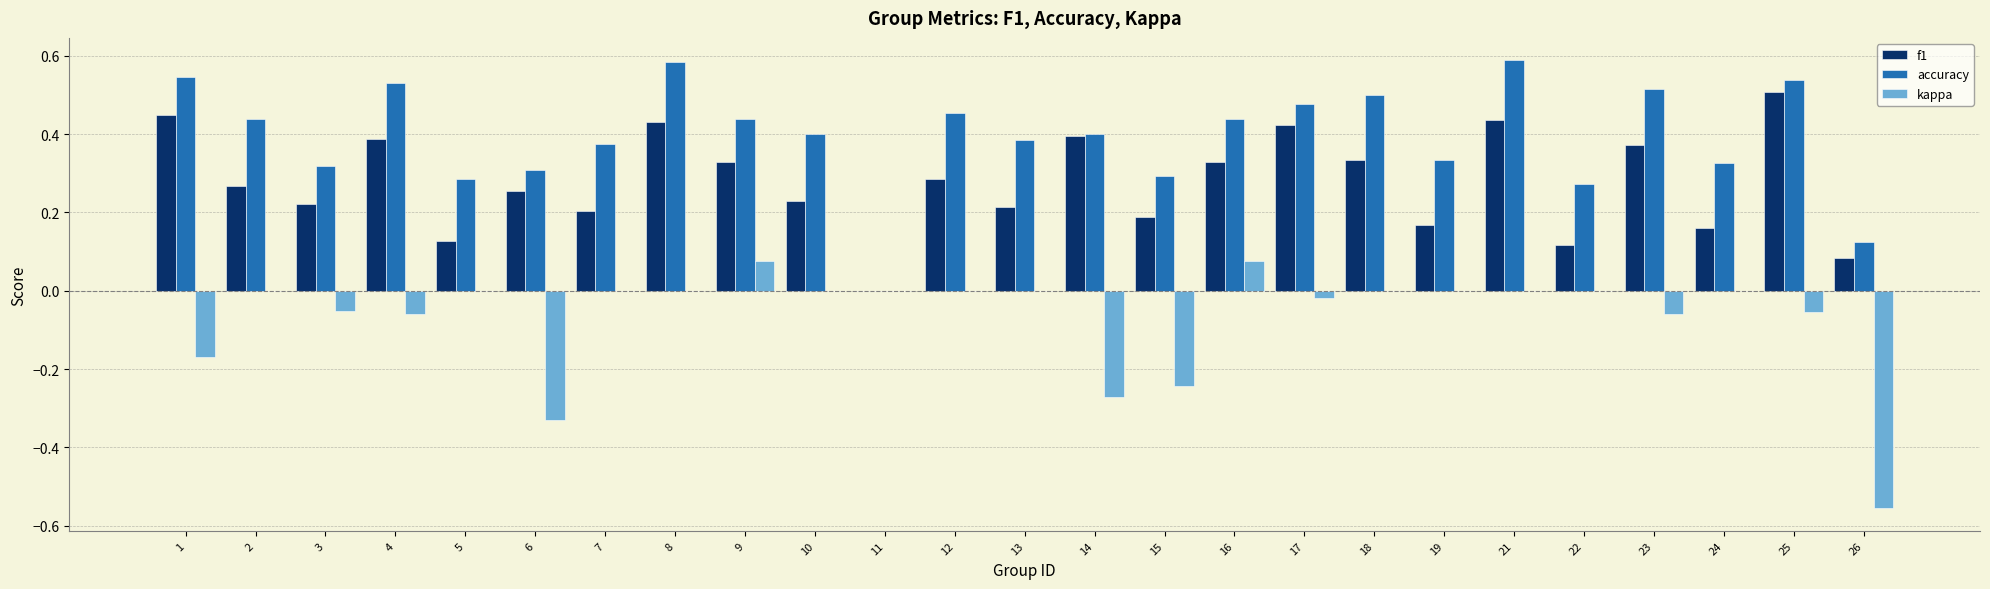

Is the value of f1 at 2 greater than the value of kappa at 8?

Yes